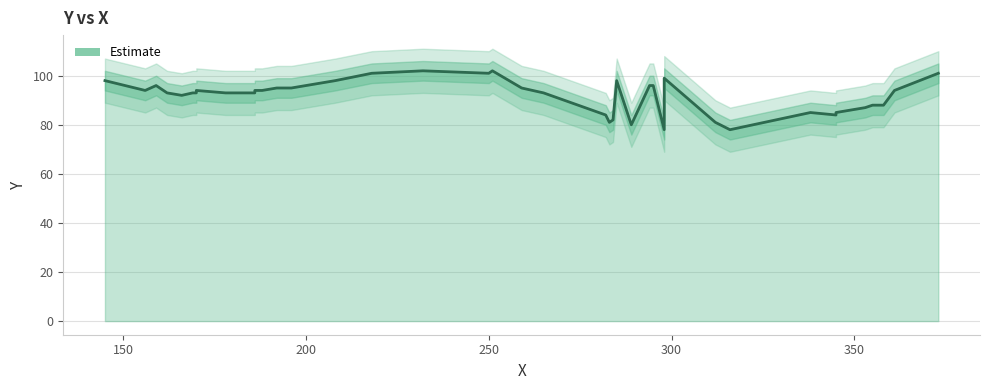

How many data points are above 94?

15